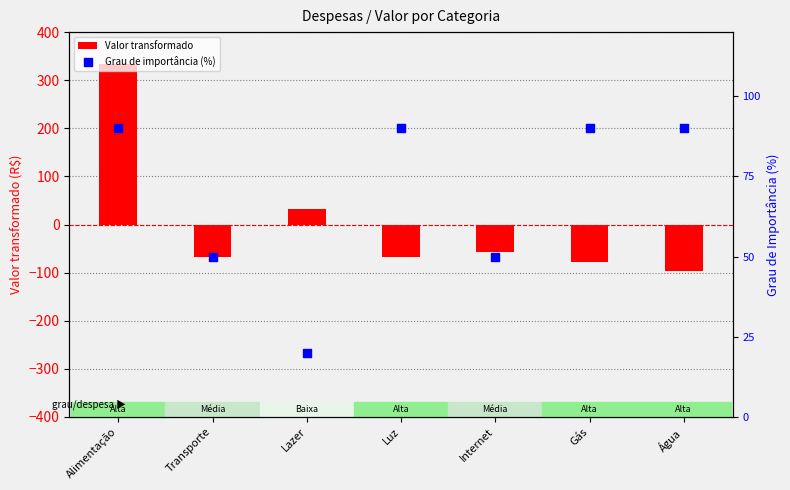

Which series has the largest total across all categories?

Grau de importância (%)